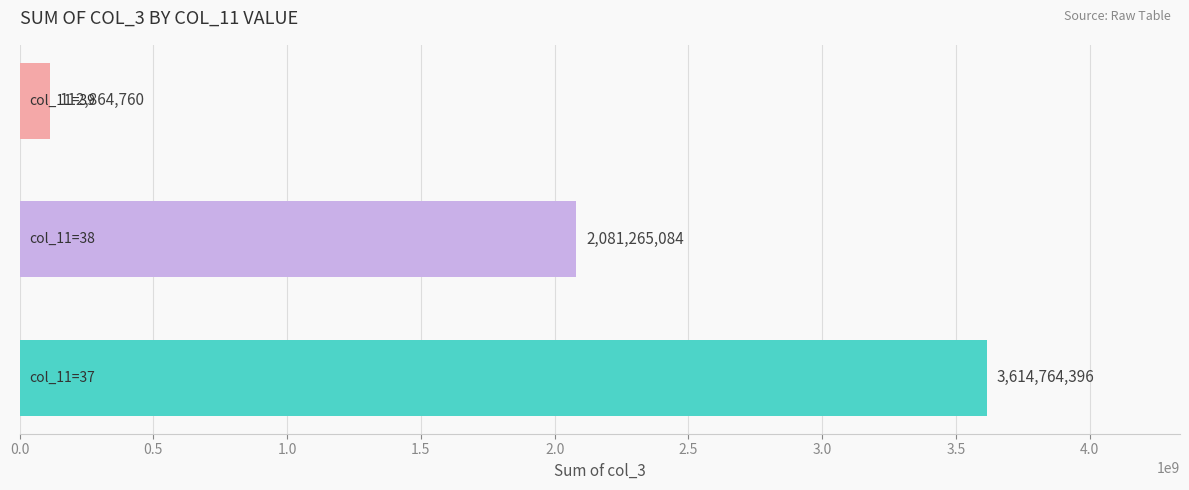

Reading bottom to top, transcribe all the data shown in this chart.

3614764396	2081265084	112864760